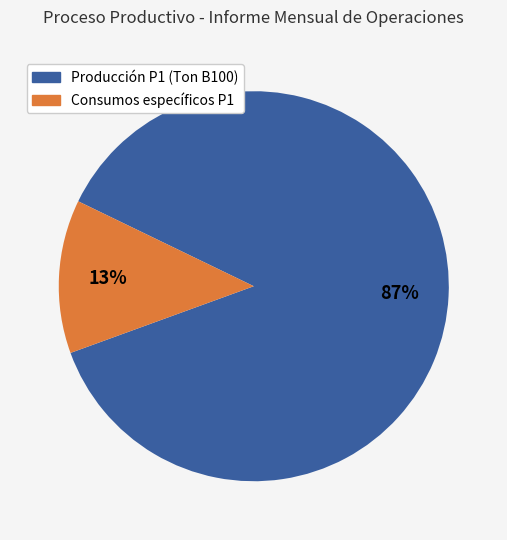

How many slices are in this pie chart?

2